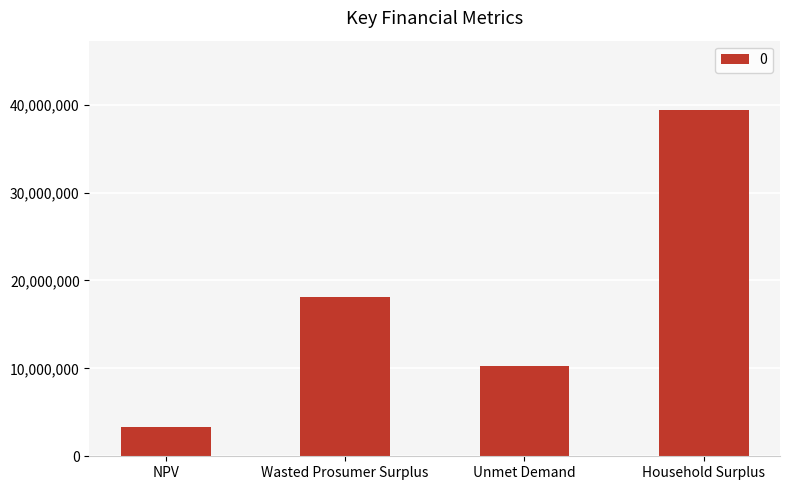

What is the sum of the values at Unmet Demand and Household Surplus?

49675691.1